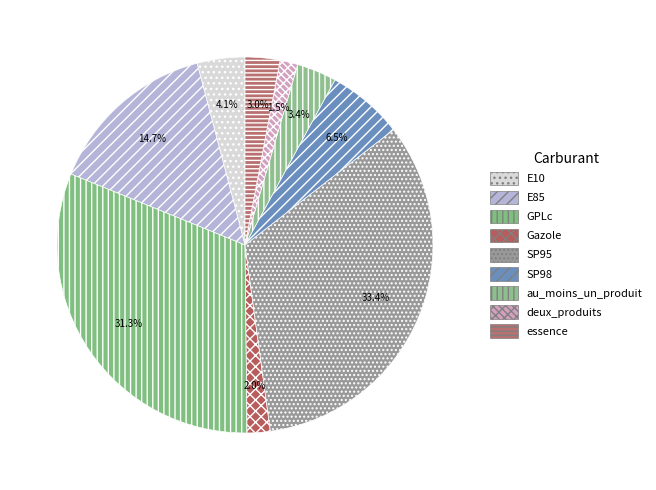

What is the ratio of the value at SP98 to the value at GPLc?

0.2